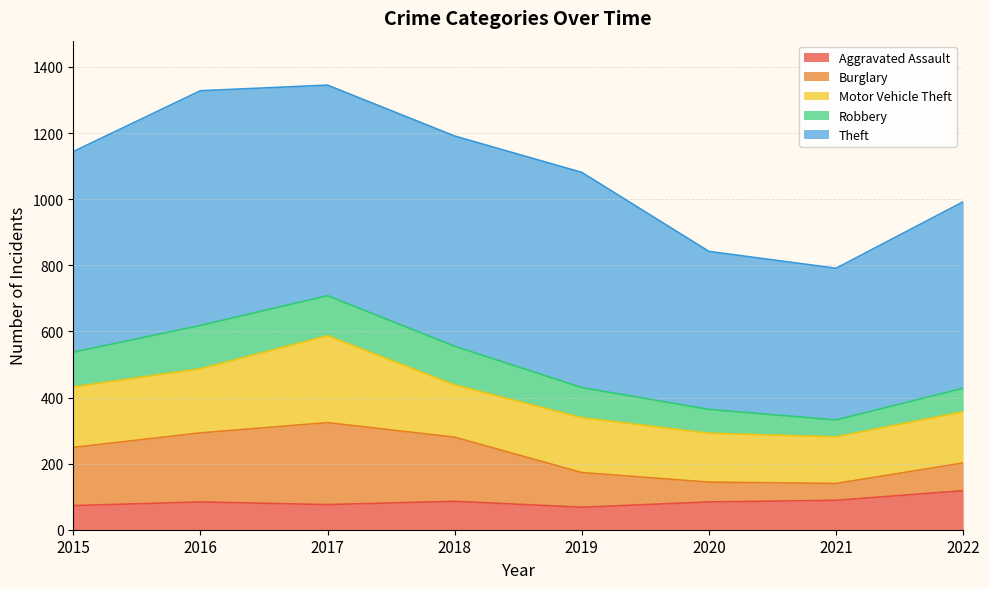

How many distinct data groups are displayed?

5